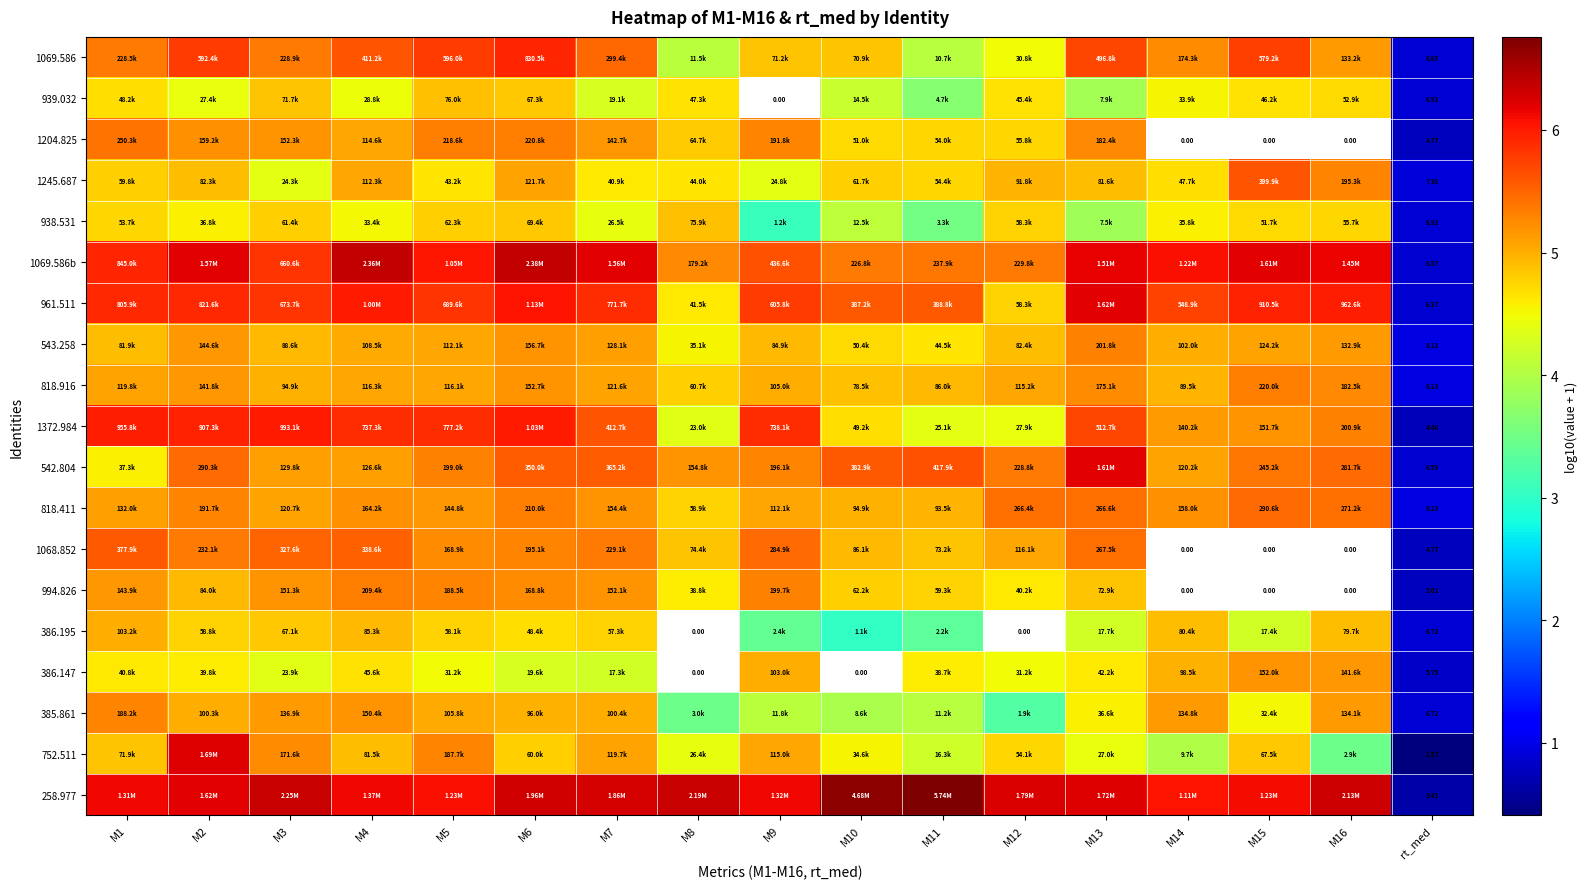

What is the minimum value shown in the chart?

0.4